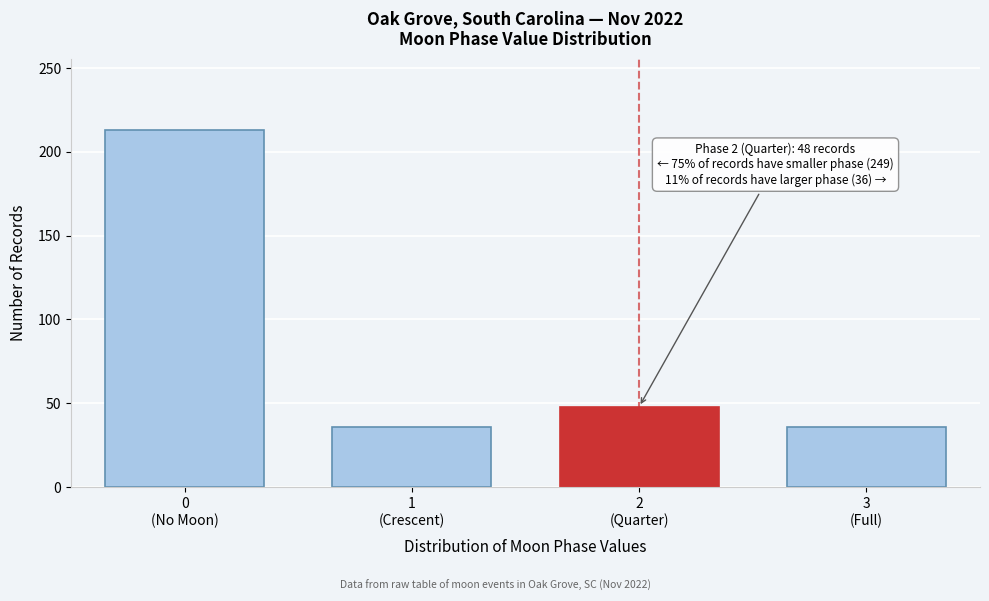

Reading left to right, extract all data points from this chart.

213	36	48	36